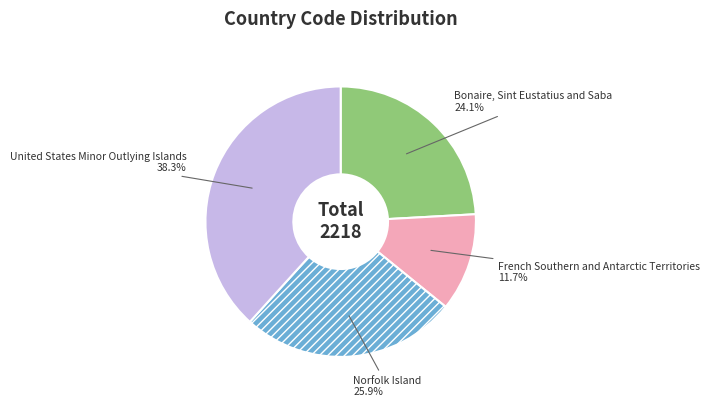

How many segments does this pie chart have?

4